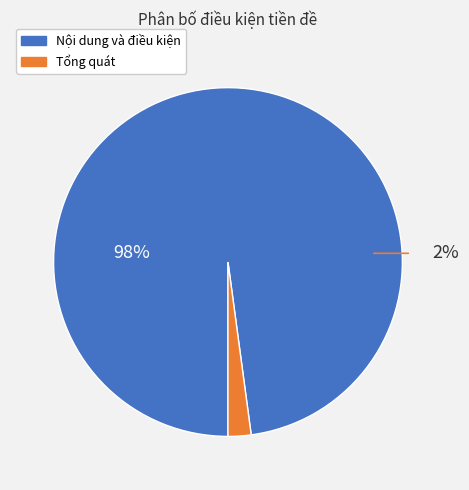

What percentage is the Tổng quát slice, to the nearest percent?

2%